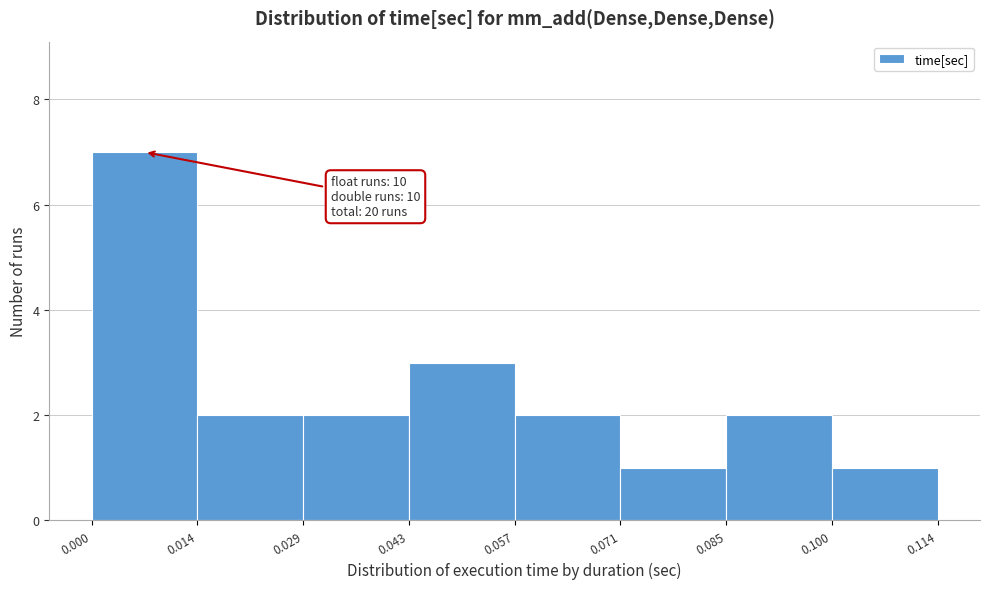

Over which range of the x-axis is the bar tallest?

0.000 to 0.014